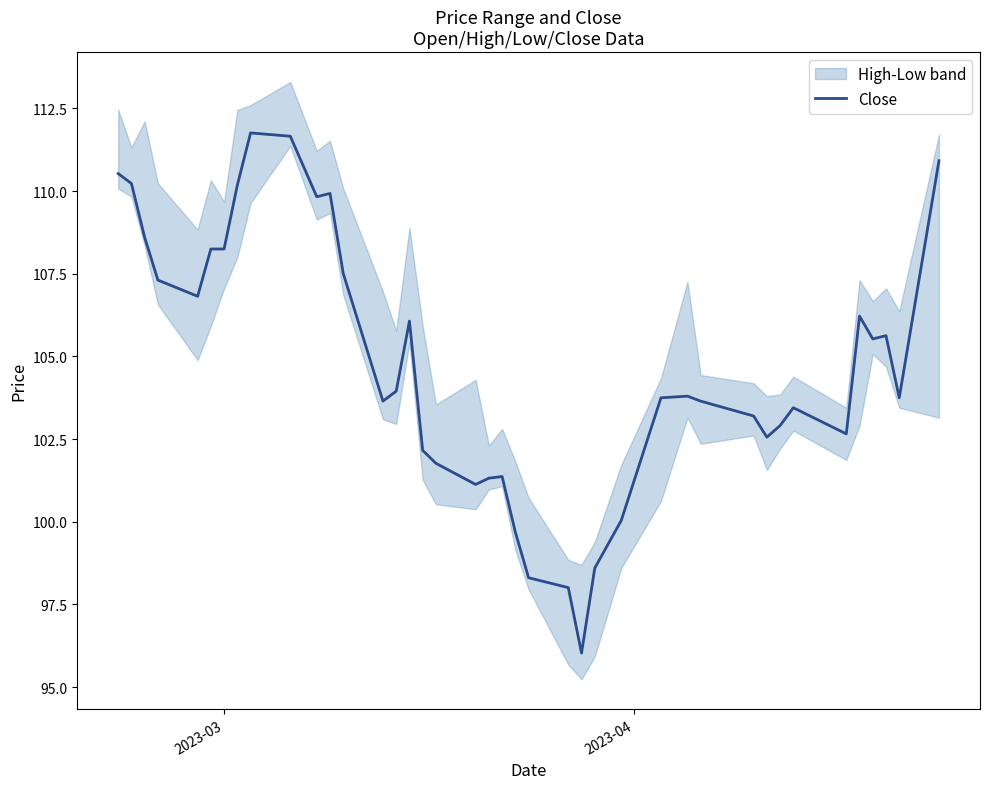

What is the average value?

104.8